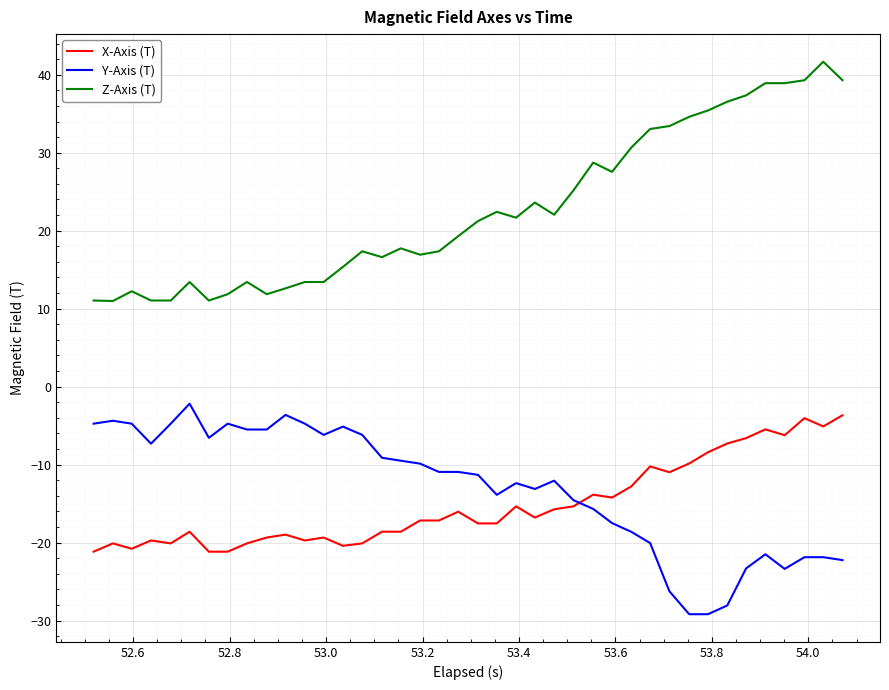

What is the difference between the maximum and minimum values in the Y-Axis (T) series?

27.0